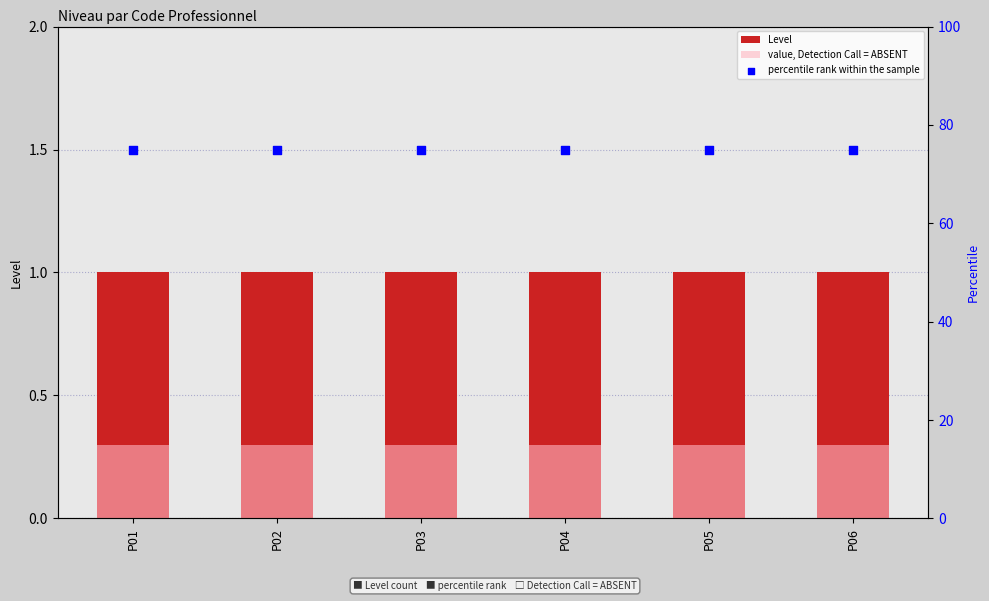

Is the value of value, Detection Call = ABSENT at P06 greater than the value of percentile rank within the sample at P01?

No